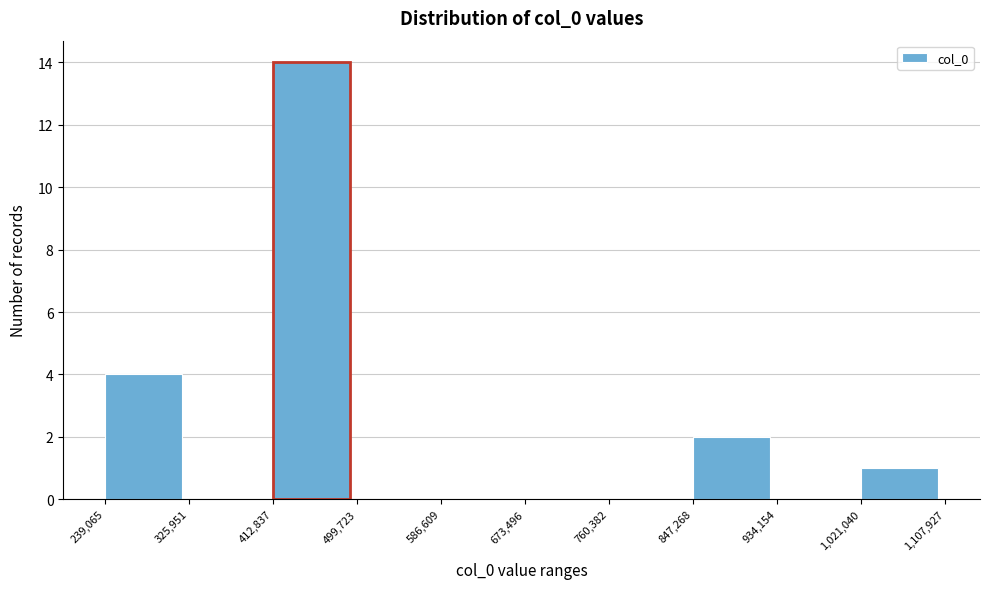

What is the height of the bar covering 1,021,040 to 1,107,927 on the x-axis? The values are not printed on the chart, so give them approximately, as read against the axis.

1